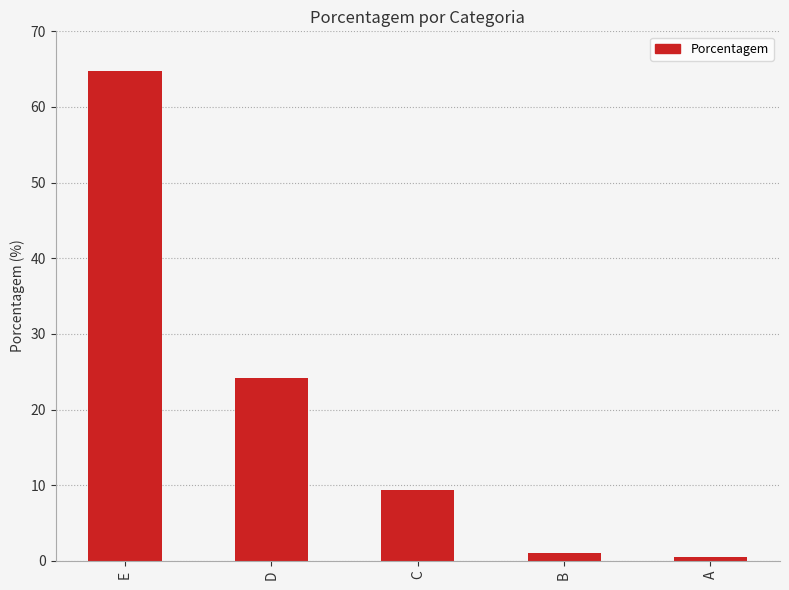

What is the sum of all values?

100.0